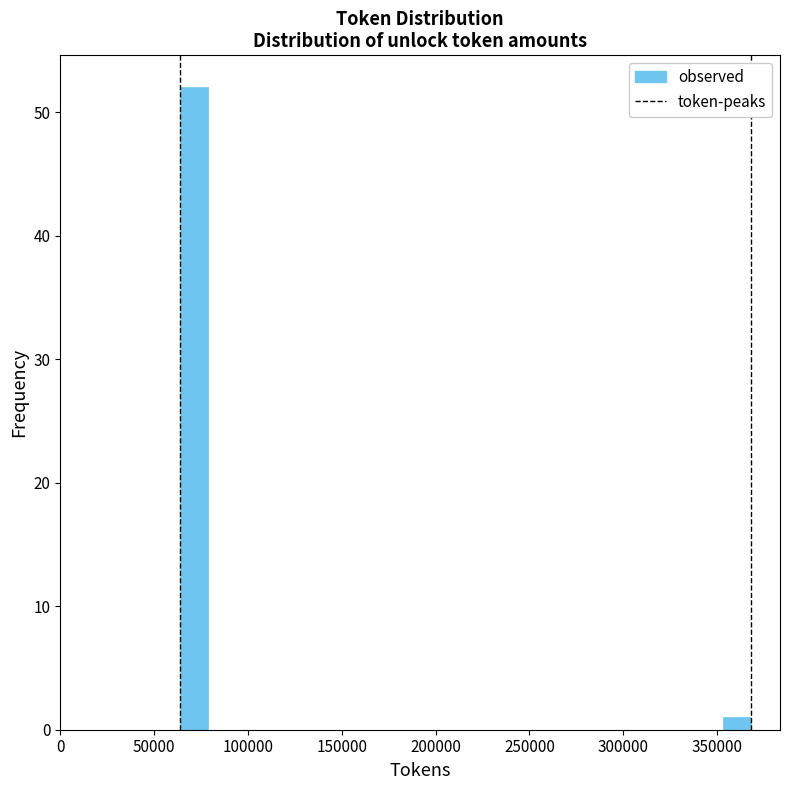

Around what value on the x-axis is the tallest bar? Give the approximate position of its centre, as read against the axis.

70000